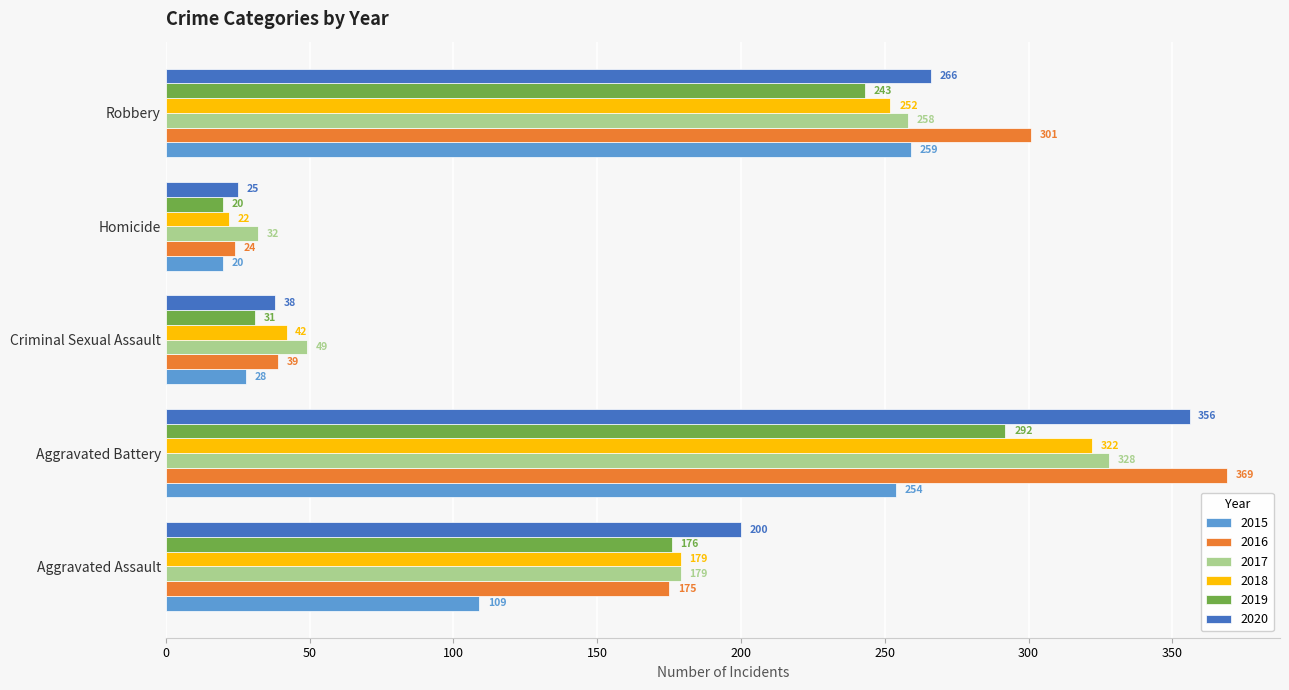

Which category has the highest value in the 2019 series?

Aggravated Battery